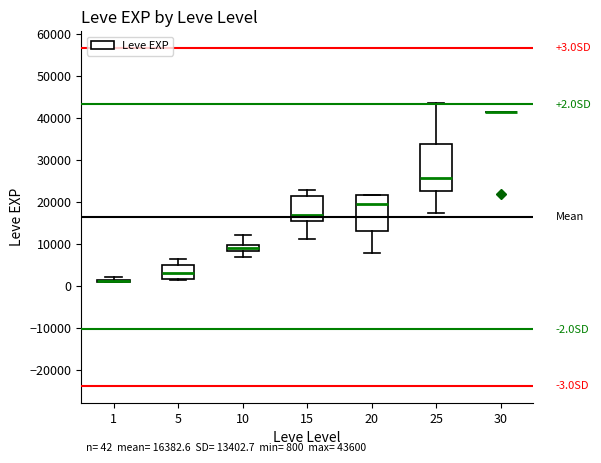

Which box is the tallest, from its lower edge to its upper edge?

25